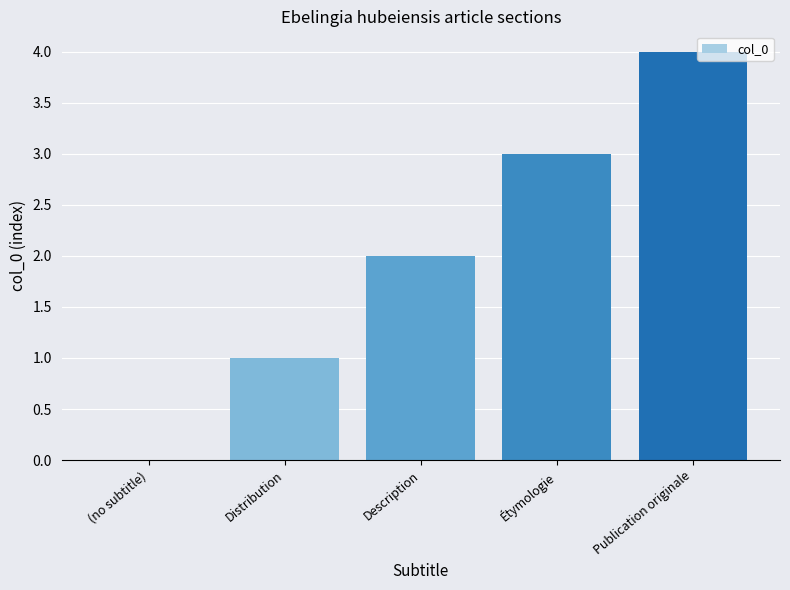

Count the values in the range 1 to 3.

3